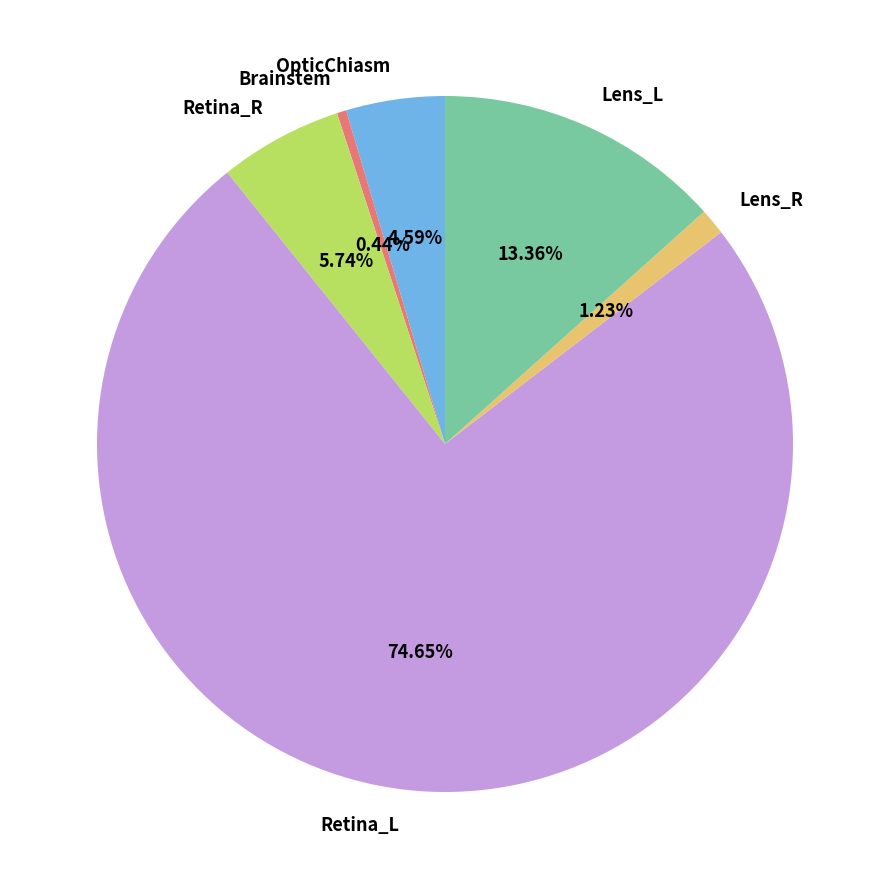

To the nearest percent, what portion does OpticChiasm represent?

5%